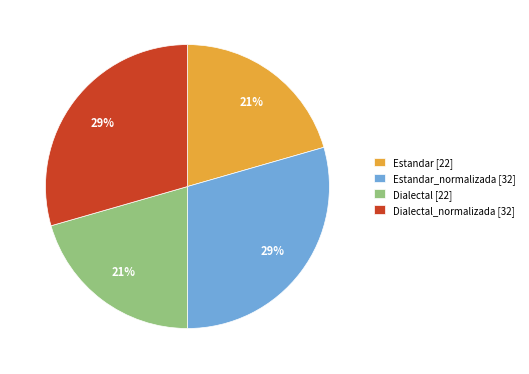

True or false: Dialectal_normalizada [32] accounts for 29% of the total.

True